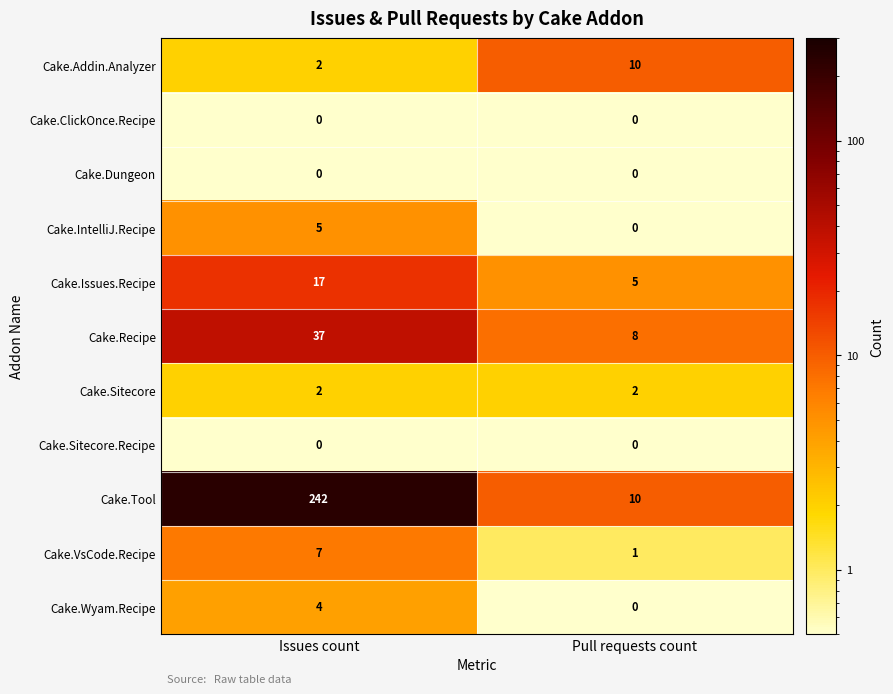

At which category is the sum across all series the highest?

Issues count